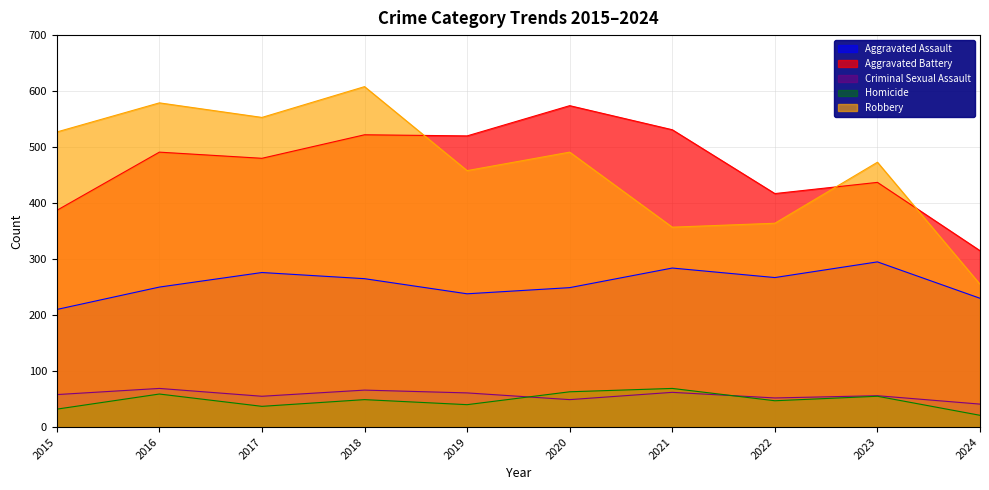

Where does the Aggravated Battery series first go above 491?

2018